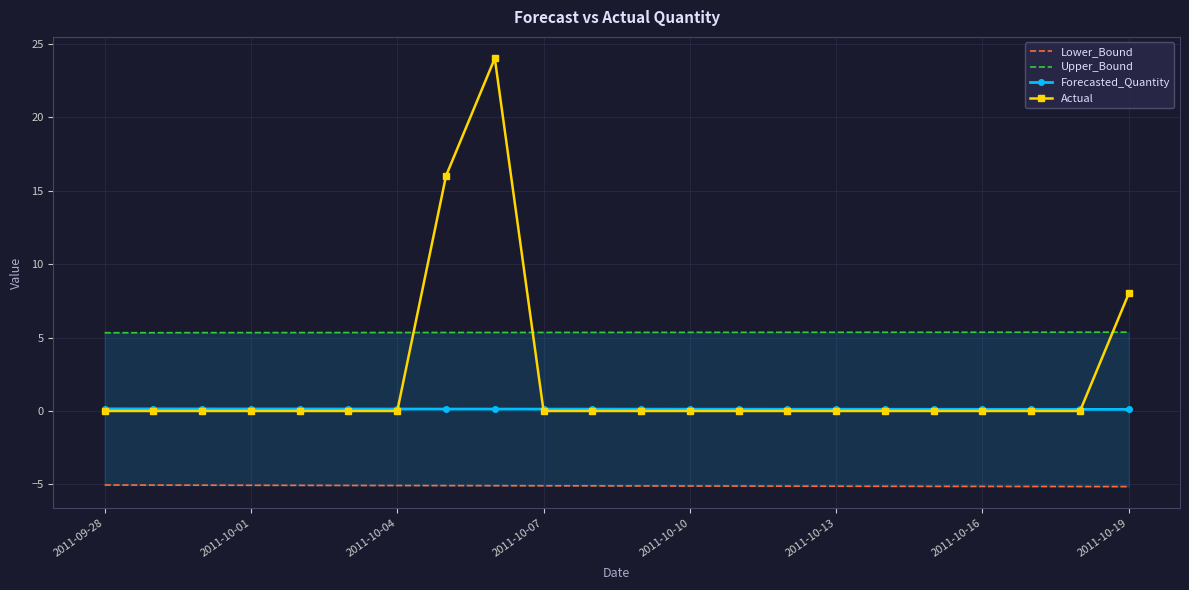

Is it true that Forecasted_Quantity equals 0.0 at 8?

False